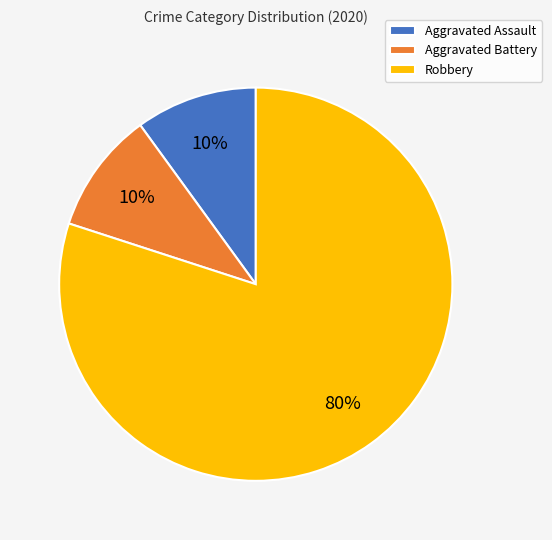

Combined, do Robbery and Aggravated Battery account for over 50%?

Yes